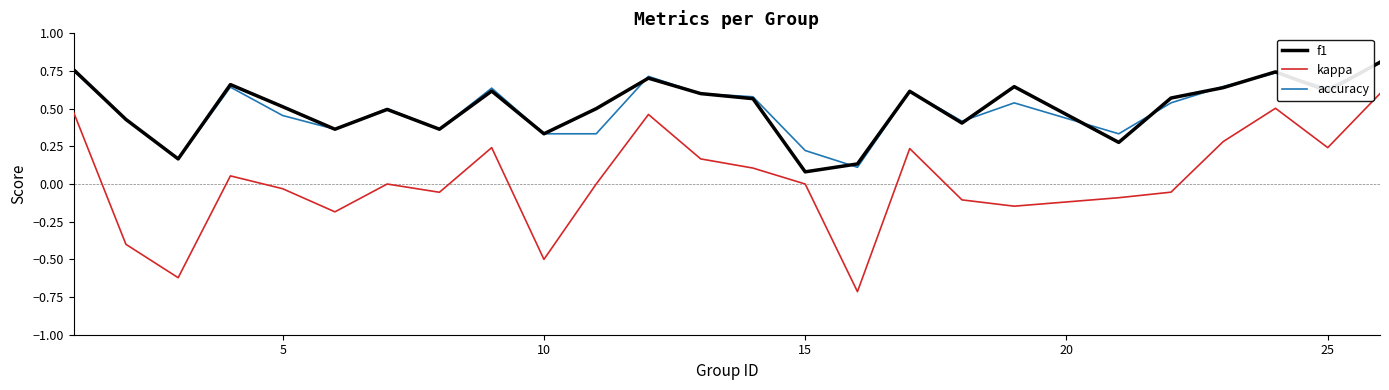

What are all the series names shown in the legend?

f1, kappa, accuracy